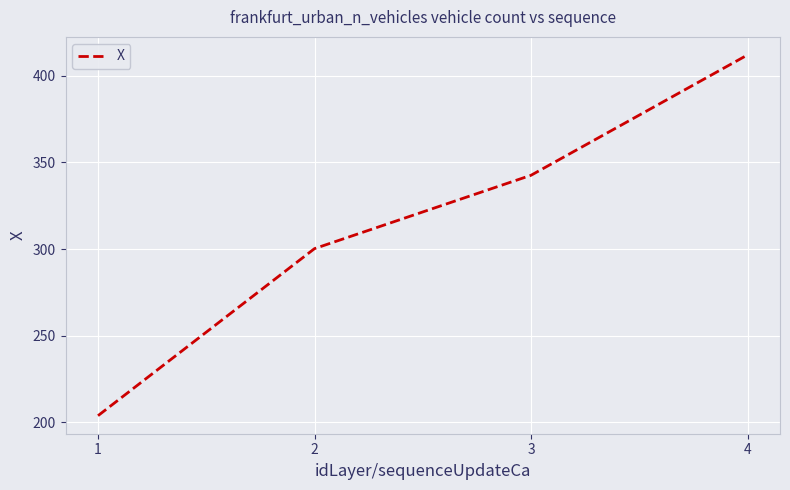

What is the difference between the second highest and second lowest values?

42.4